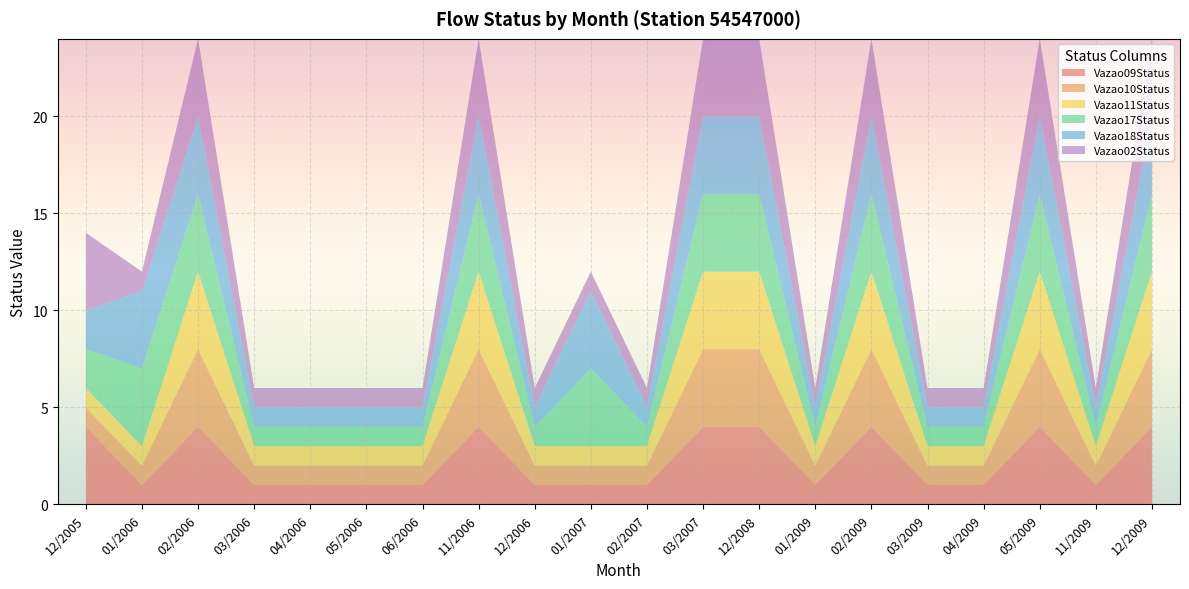

Reading left to right, what are all the values shown in this chart?

Vazao09Status: 4	1	4	1	1	1	1	4	1	1	1	4	4	1	4	1	1	4	1	4
Vazao10Status: 1	1	4	1	1	1	1	4	1	1	1	4	4	1	4	1	1	4	1	4
Vazao11Status: 1	1	4	1	1	1	1	4	1	1	1	4	4	1	4	1	1	4	1	4
Vazao17Status: 2	4	4	1	1	1	1	4	1	4	1	4	4	1	4	1	1	4	1	4
Vazao18Status: 2	4	4	1	1	1	1	4	1	4	1	4	4	1	4	1	1	4	1	4
Vazao02Status: 4	1	4	1	1	1	1	4	1	1	1	4	4	1	4	1	1	4	1	4